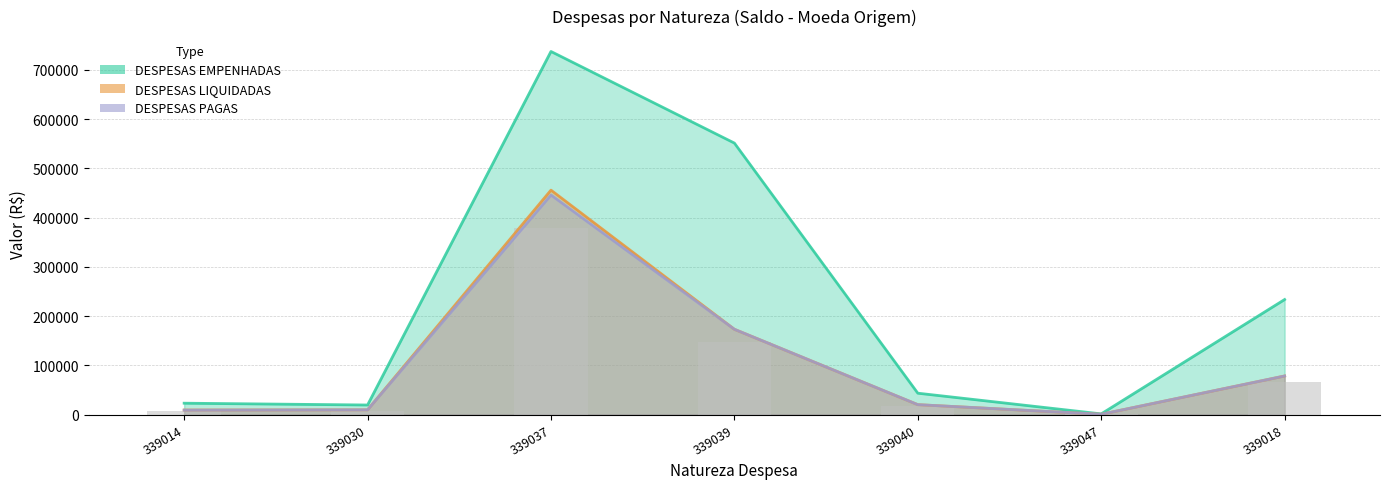

Between 339030 and 339040, which series saw the biggest shift?

DESPESAS EMPENHADAS